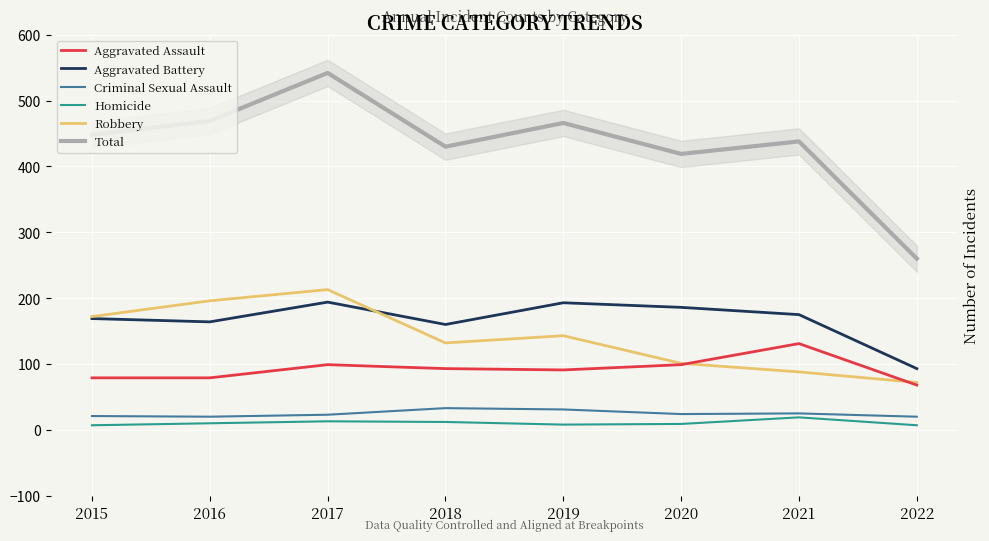

In Aggravated Assault, how many points are lower than both neighbors (excluding endpoints)?

1